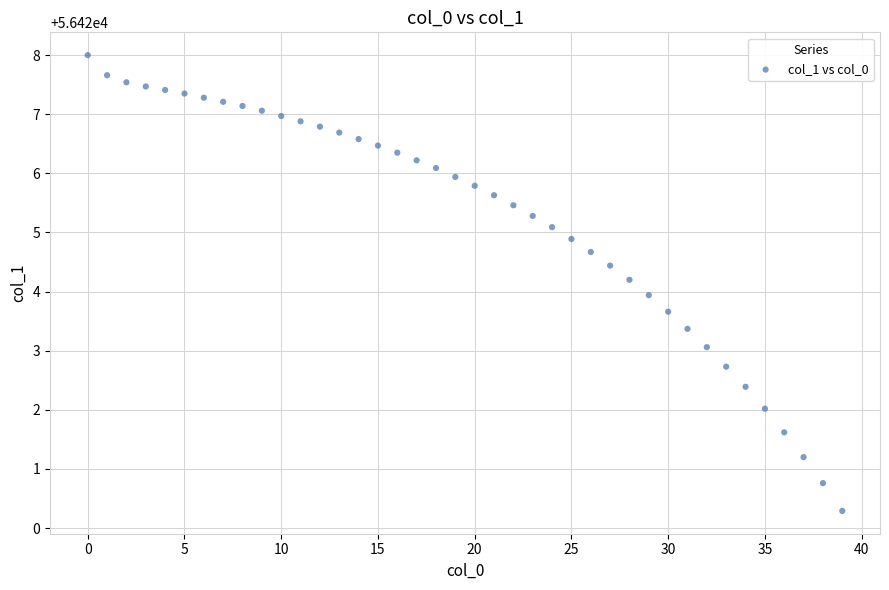

What is the range of Y values (max minus min)?

7.7